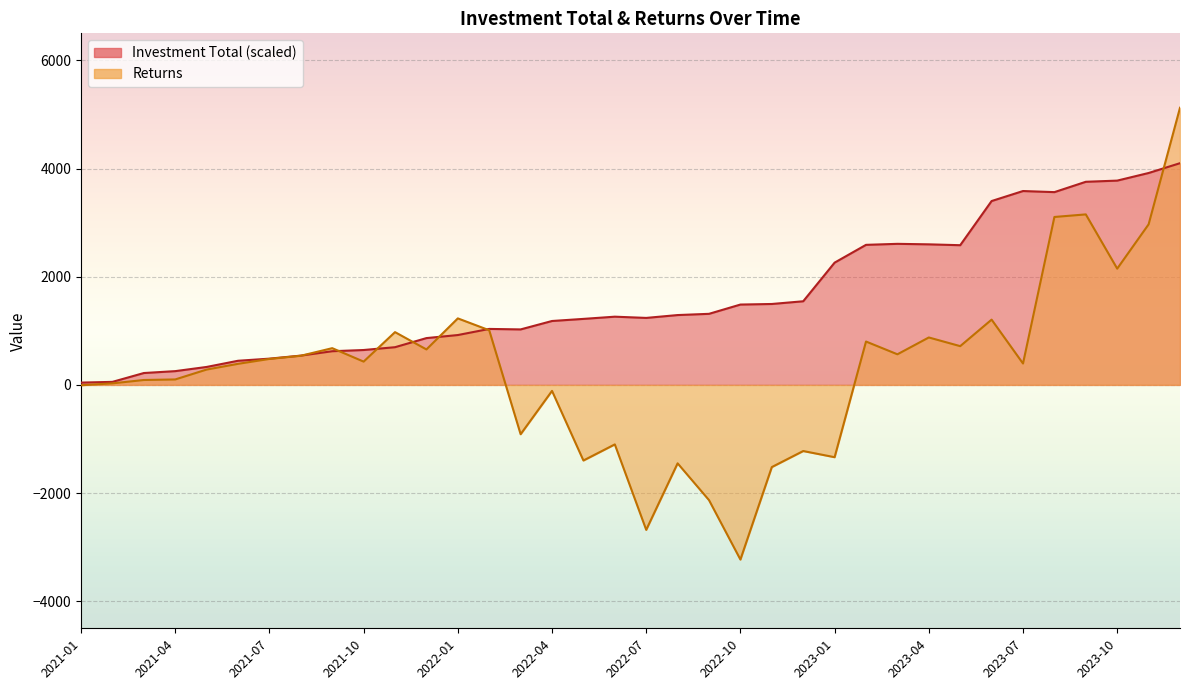

What is the difference between the second highest and second lowest values in the Returns series?

5832.5